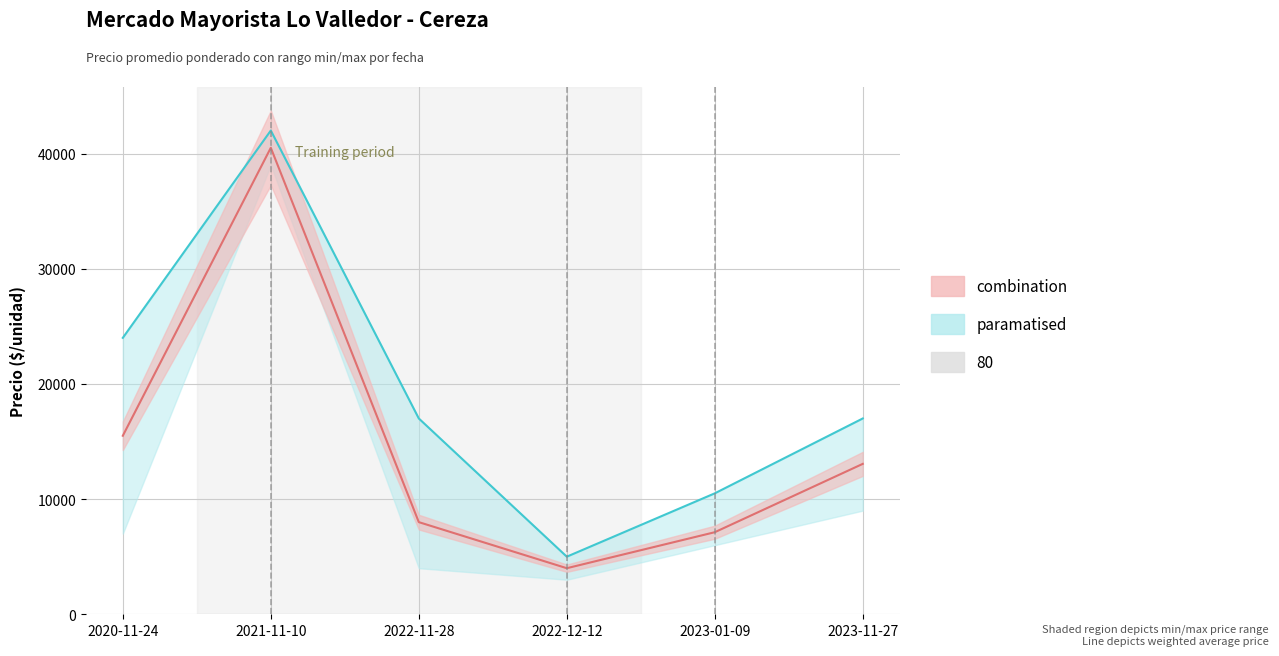

What is the difference between the Precio promedio ponderado values at 2023-11-27 and 2023-01-09?

5934